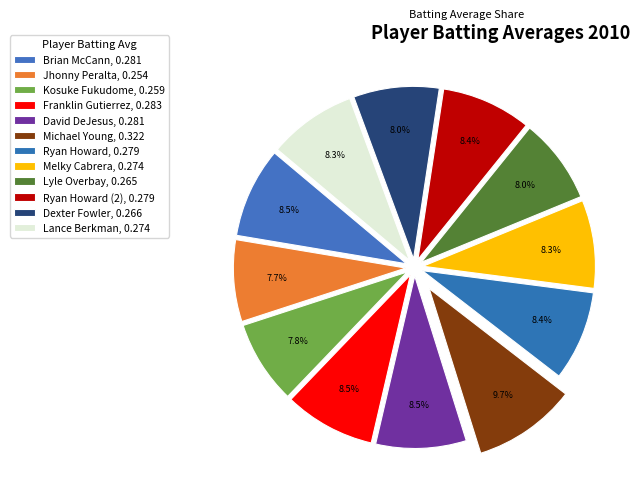

How many segments does this pie chart have?

12